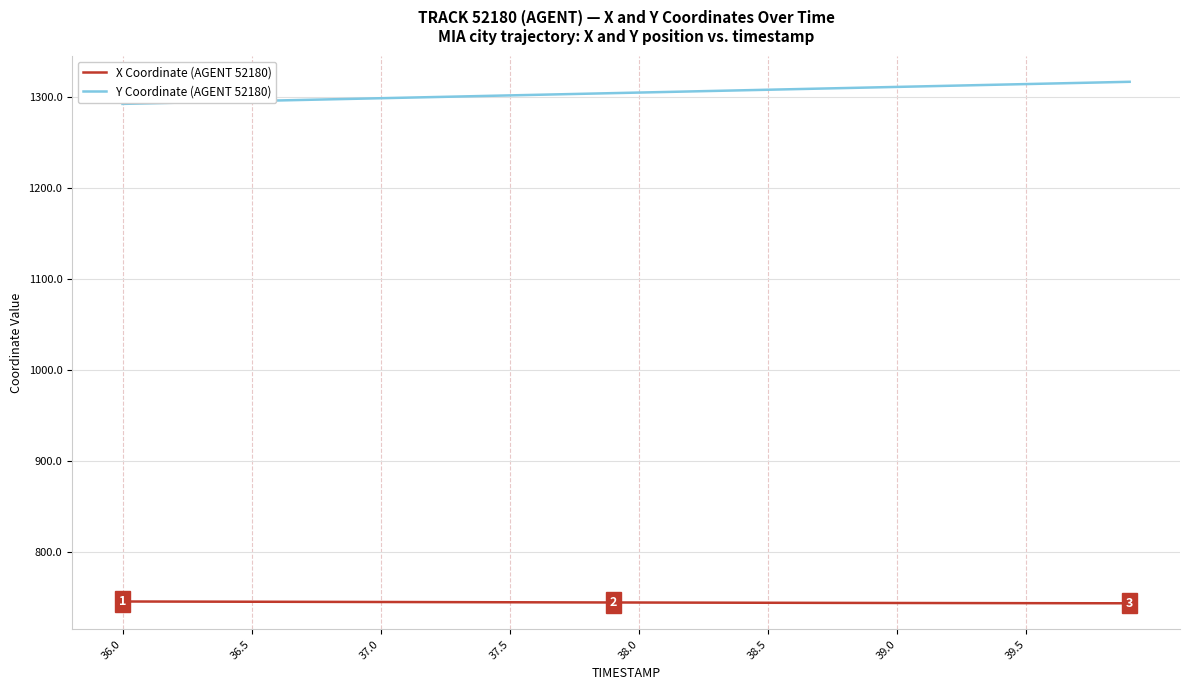

What is the sum of all X Coordinate (AGENT 52180) values?

29784.7